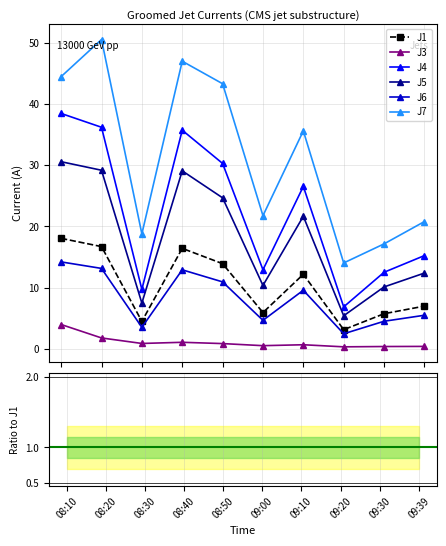

What is the maximum value for J4?

38.4